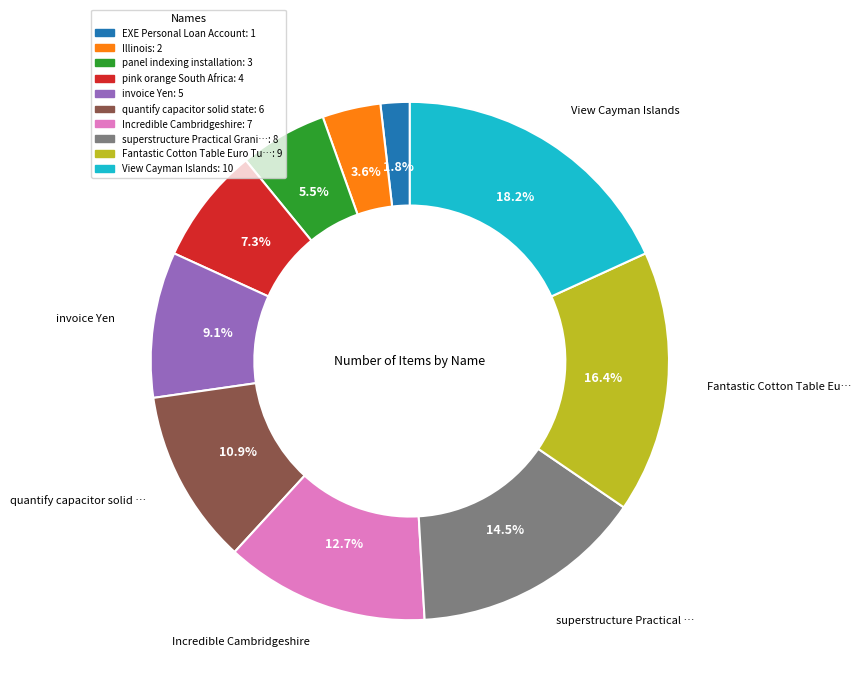

Is there any slice that represents more than half of the pie?

No